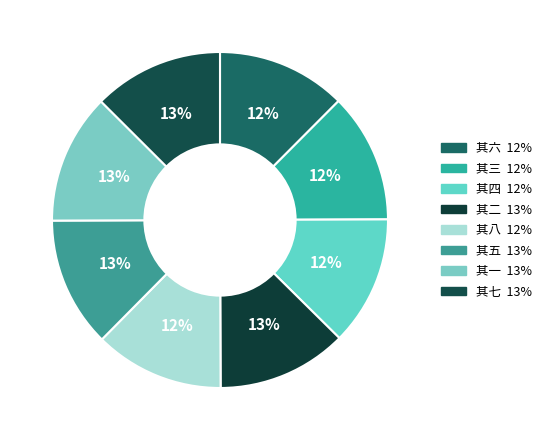

Count the number of slices in the pie.

8